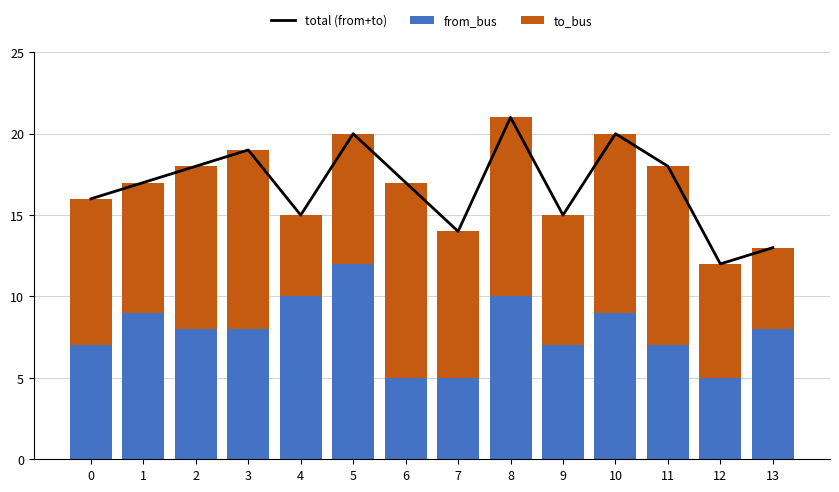

At which label does from_bus reach its peak?

5